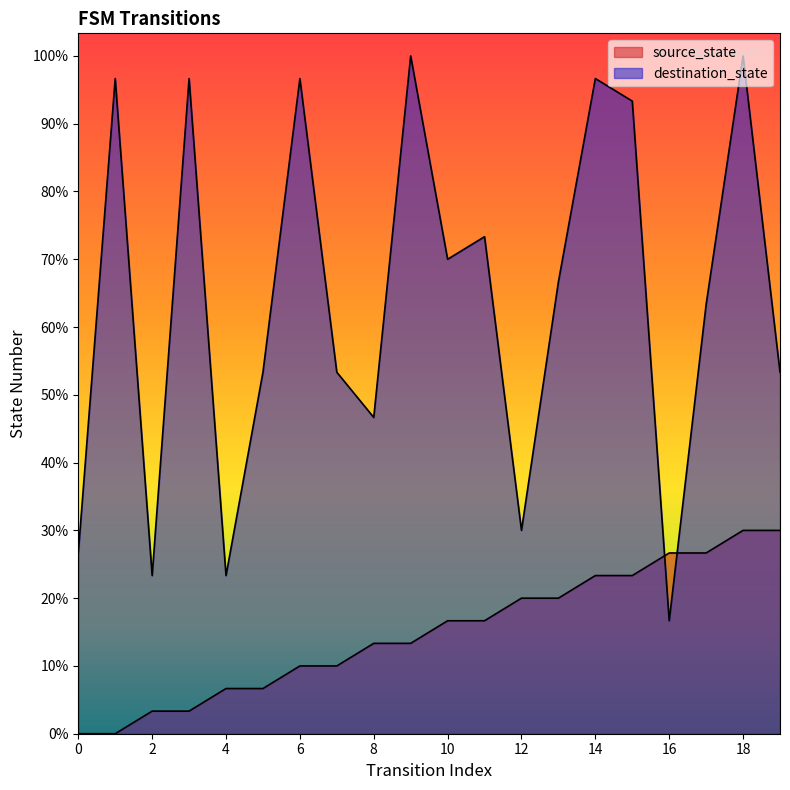

At which label does destination_state reach its minimum?

16